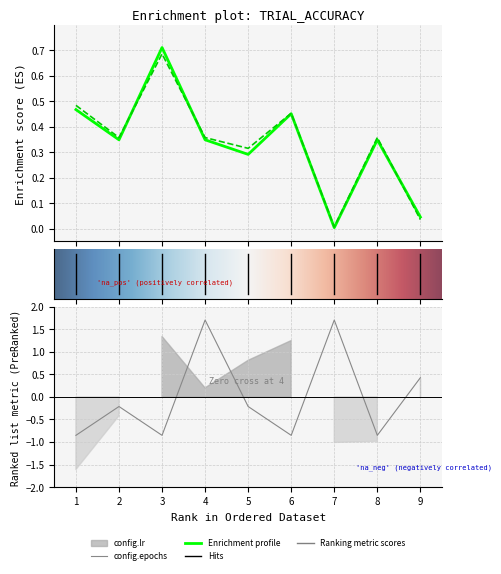

Is it true that config.epochs equals -1.2 at 8?

False